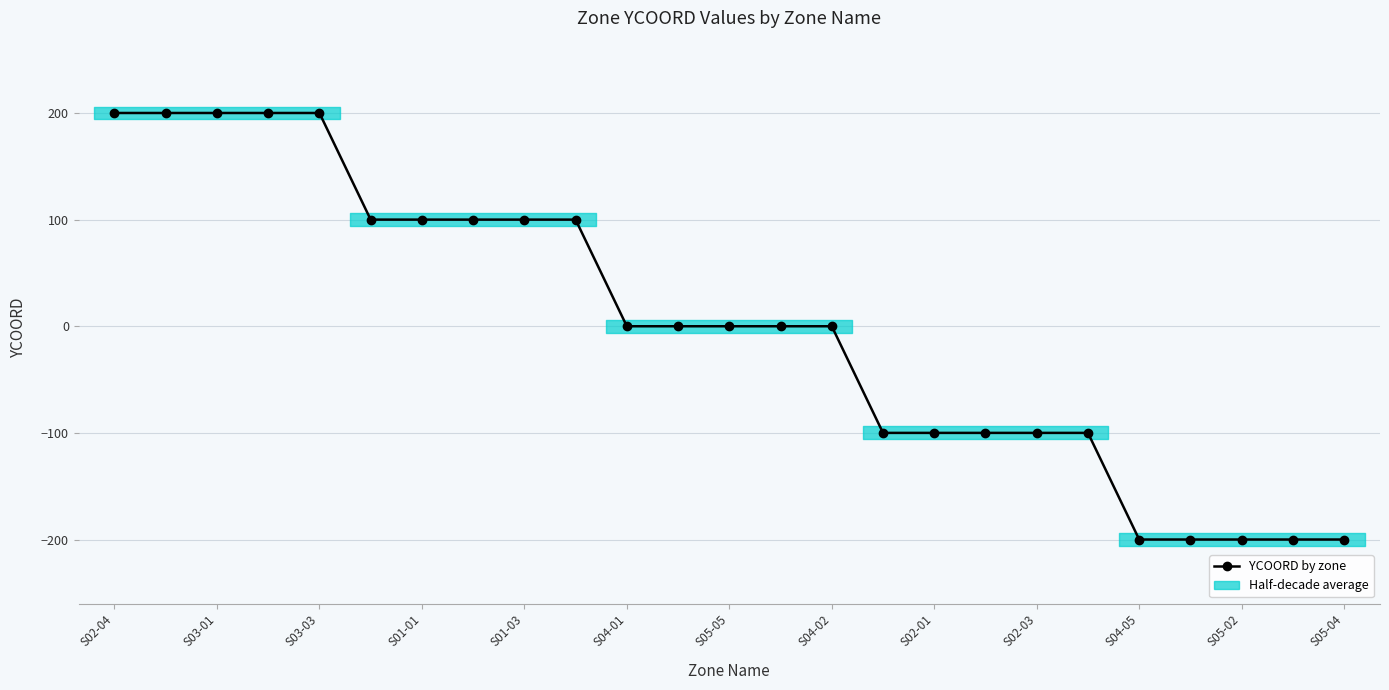

What is the approximate value at 19?

-100